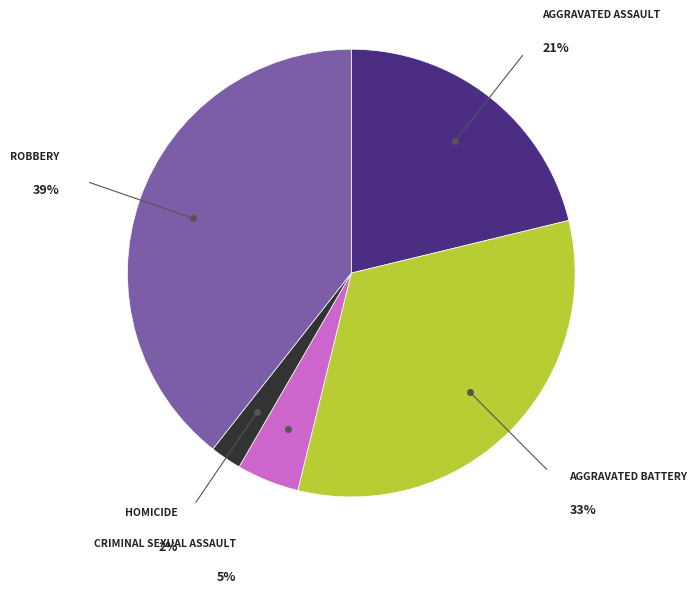

Does any single category account for the majority?

No